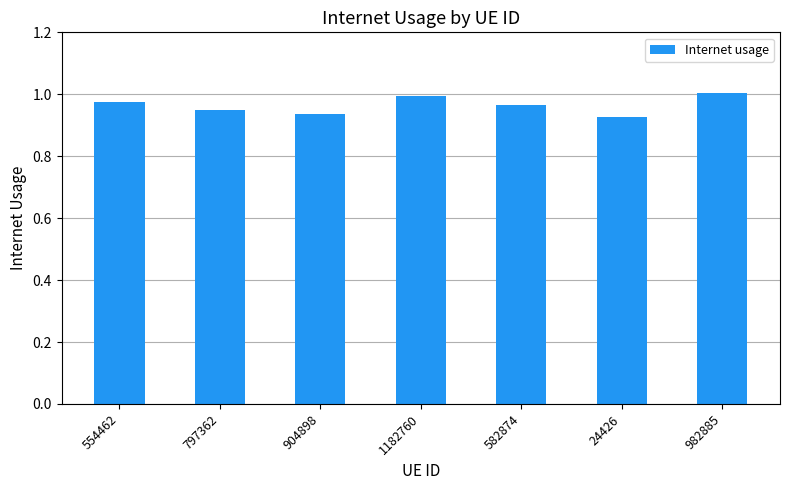

How many bars are there in total?

7